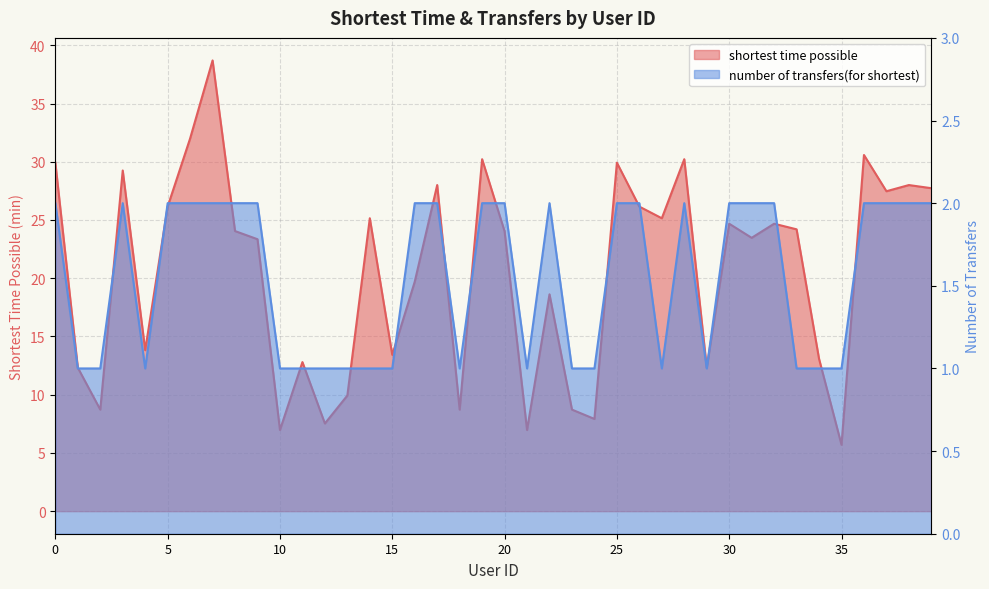

What is the sum of the shortest time possible values at 9 and 38?

51.4